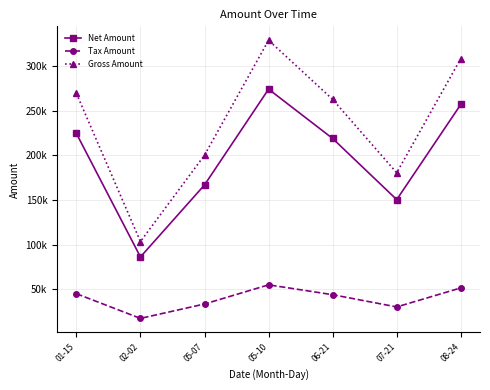

Does the chart have visible grid lines?

Yes